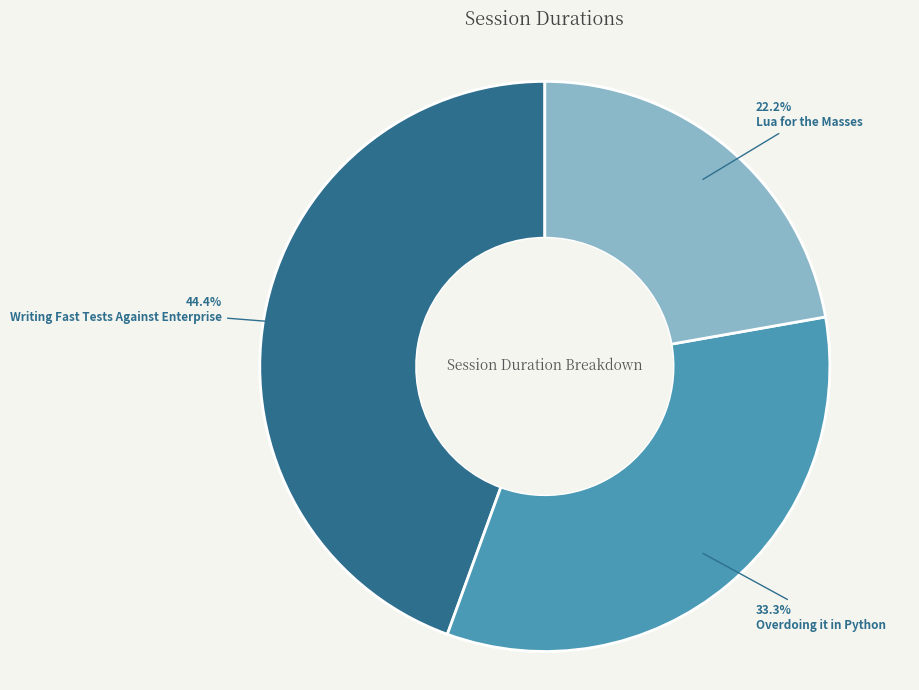

To the nearest percent, what portion does Overdoing it in Python represent?

33%